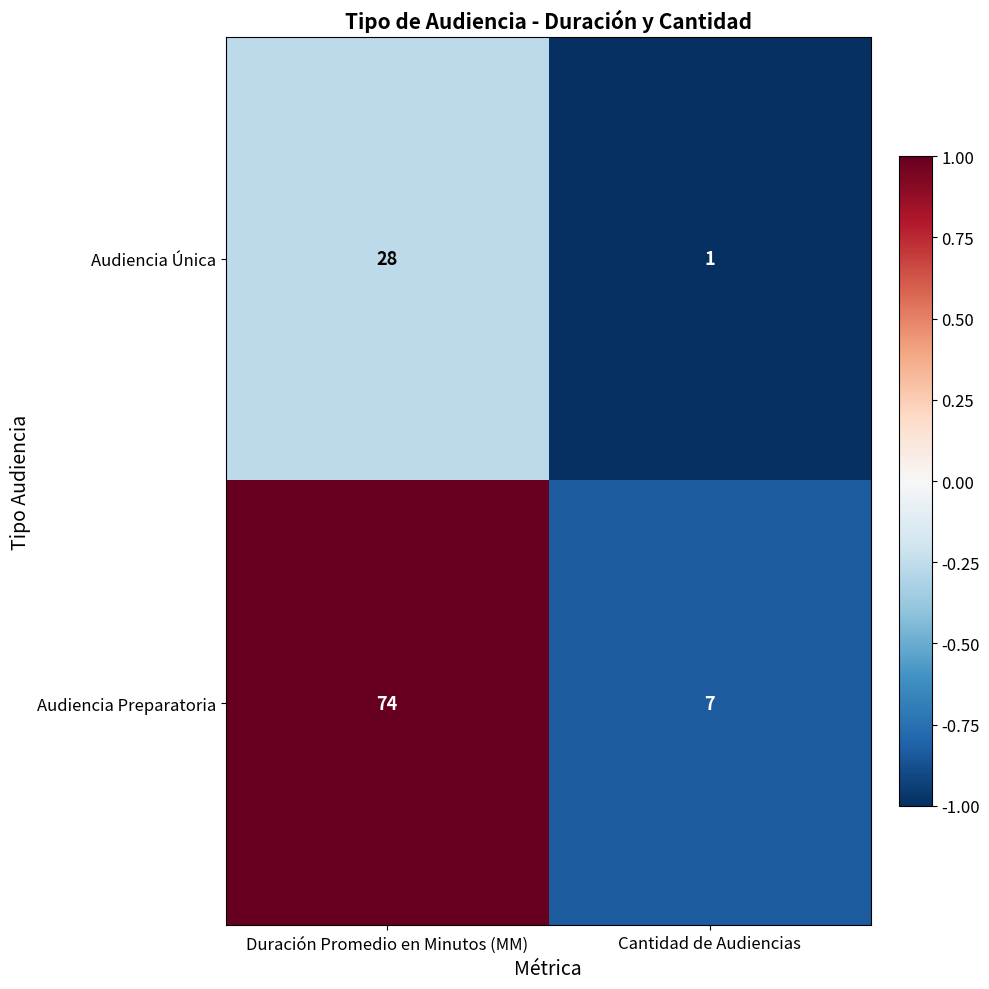

At which category does the chart reach its minimum across all series?

Cantidad de Audiencias